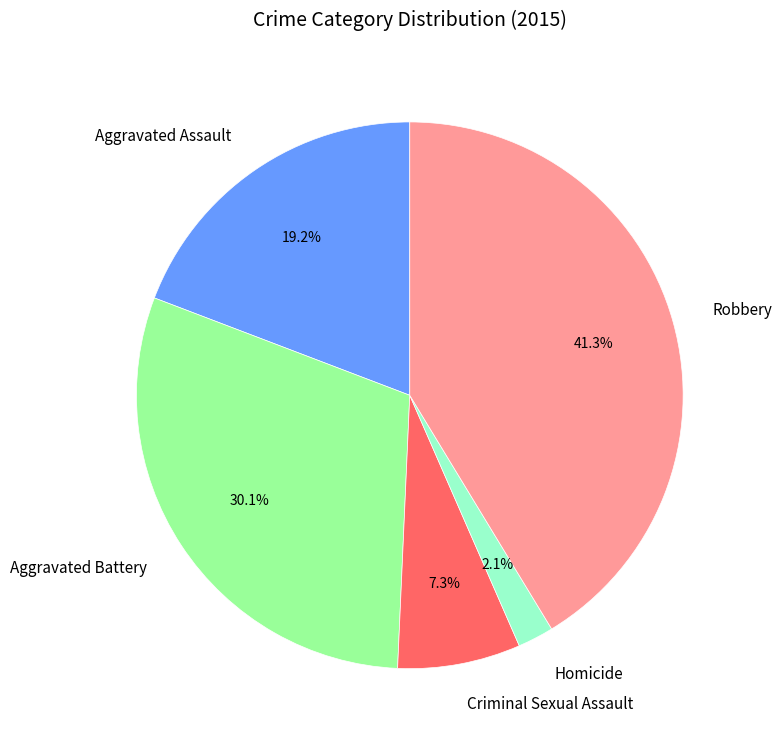

The Robbery slice represents 30% of the pie. True or false?

False